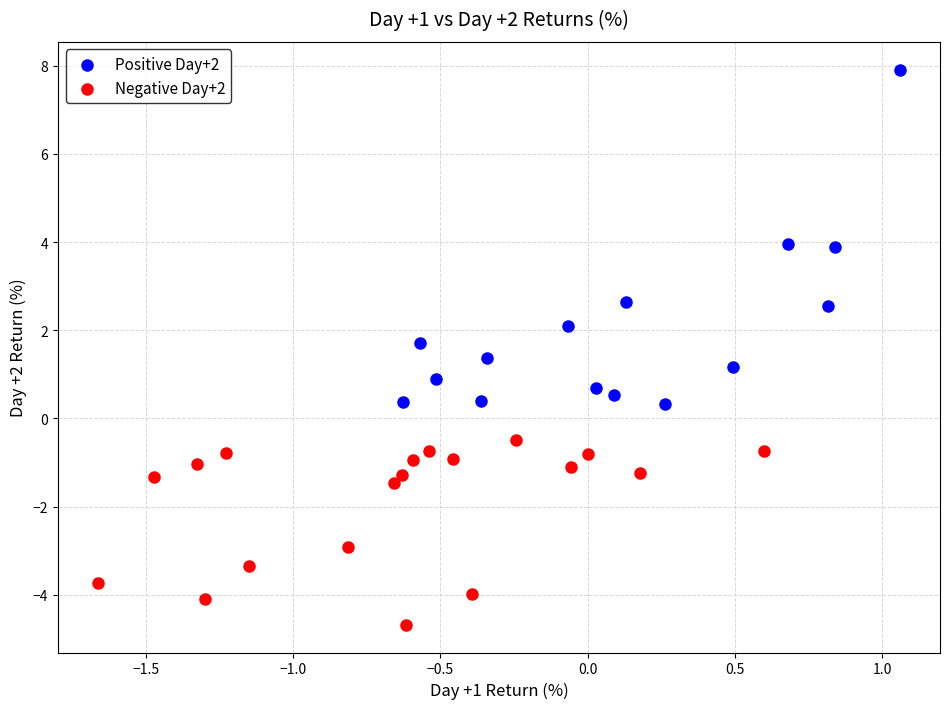

Which series reaches the maximum Y coordinate?

Positive Day+2